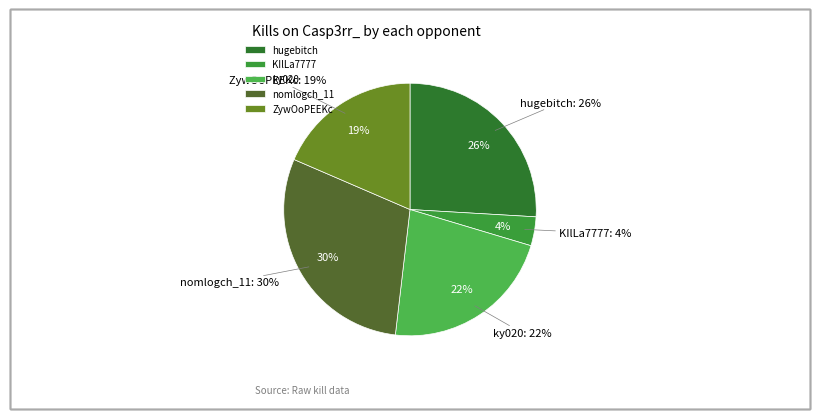

How much of the chart is everything except MEDQ9?

100.0%